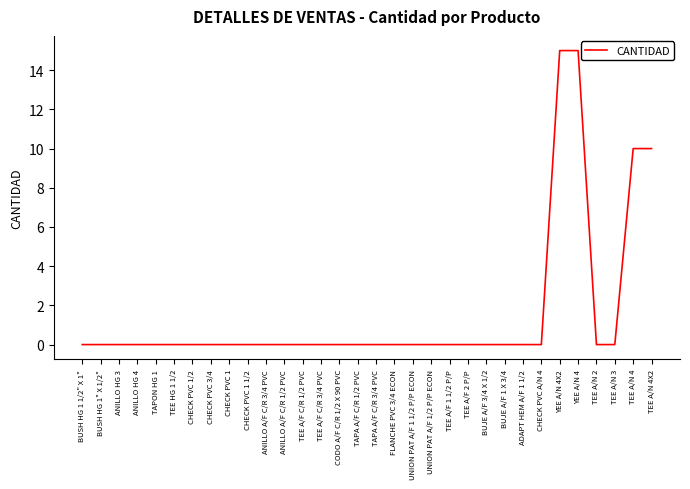

Reading left to right, list all the values displayed in this chart.

0	0	0	0	0	0	0	0	0	0	0	0	0	0	0	0	0	0	0	0	0	0	0	0	0	0	15	15	0	0	10	10